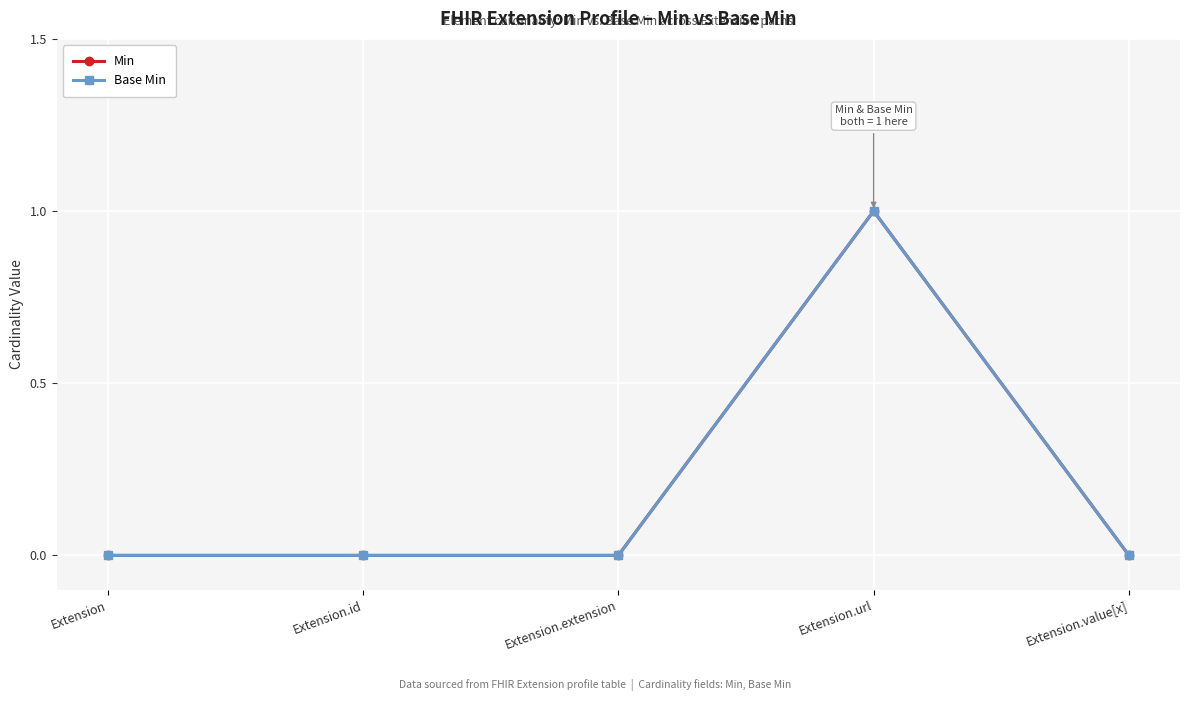

Does the chart have visible grid lines?

Yes